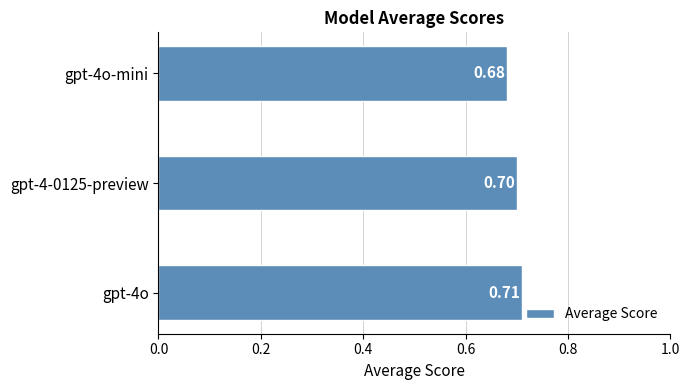

At which label is the value closest to 0?

gpt-4o-mini